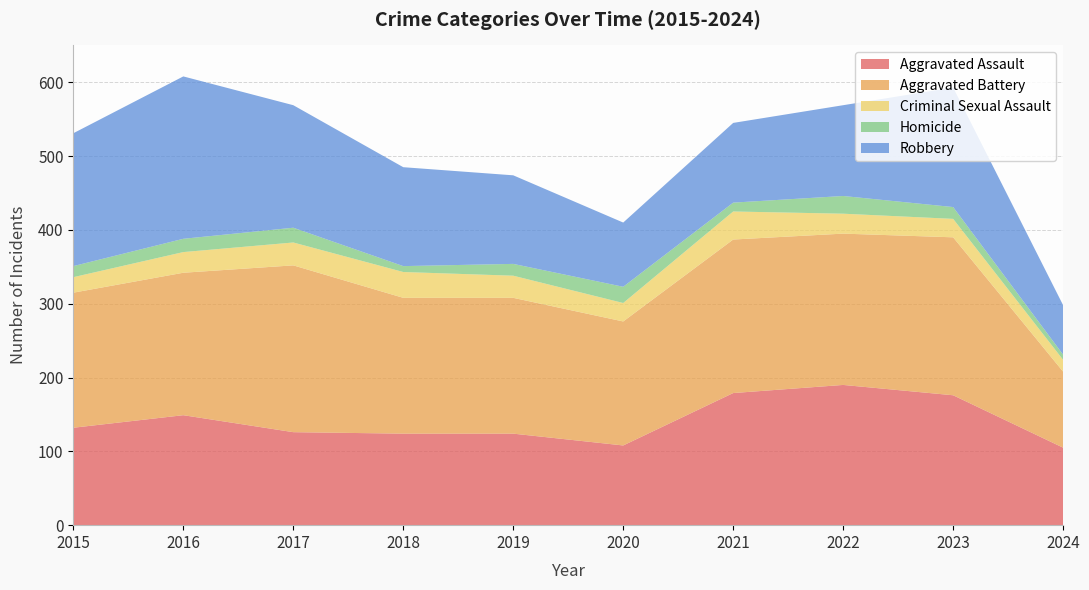

Reading right to left, what are all the values shown in this chart?

Aggravated Assault: 105	176	190	179	108	124	124	126	149	132
Aggravated Battery: 103	214	205	208	168	184	184	226	193	183
Criminal Sexual Assault: 16	25	27	38	25	30	35	31	28	21
Homicide: 7	16	24	12	22	16	8	20	18	15
Robbery: 67	162	123	108	87	120	134	166	220	180